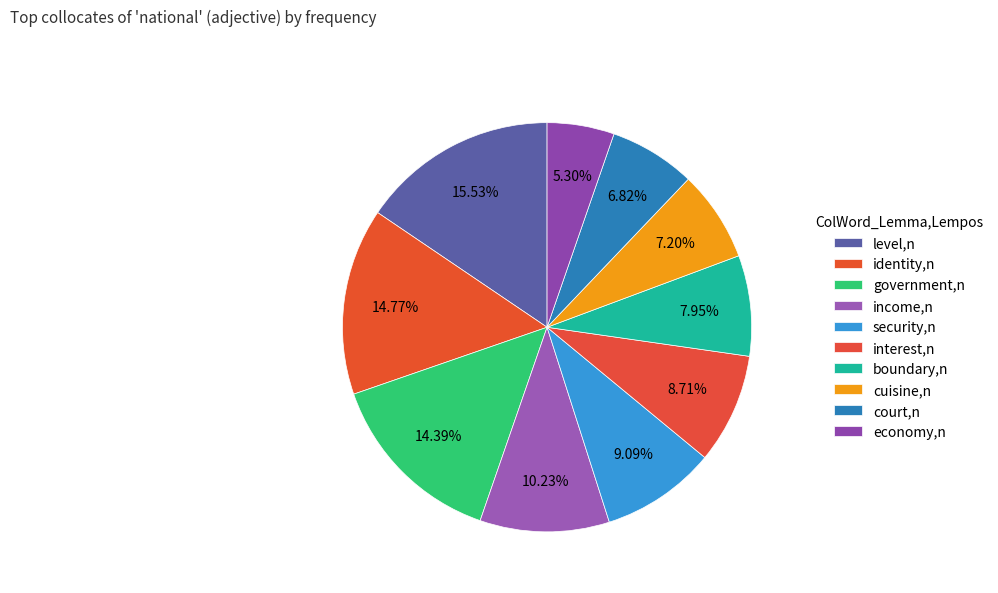

Is it true that identity,n is 15% of the pie?

True